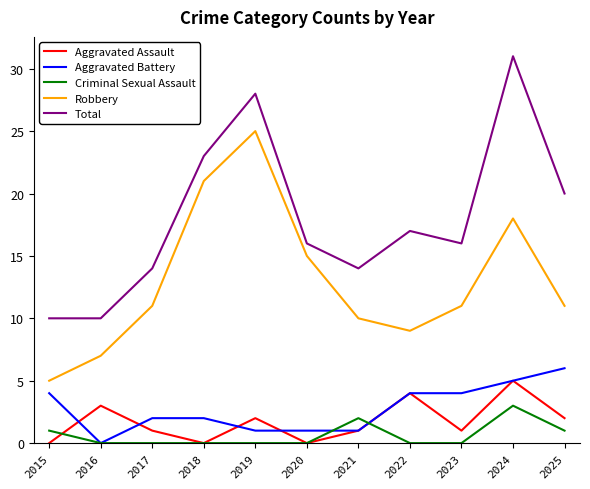

At which label is Robbery closest to 15?

2020